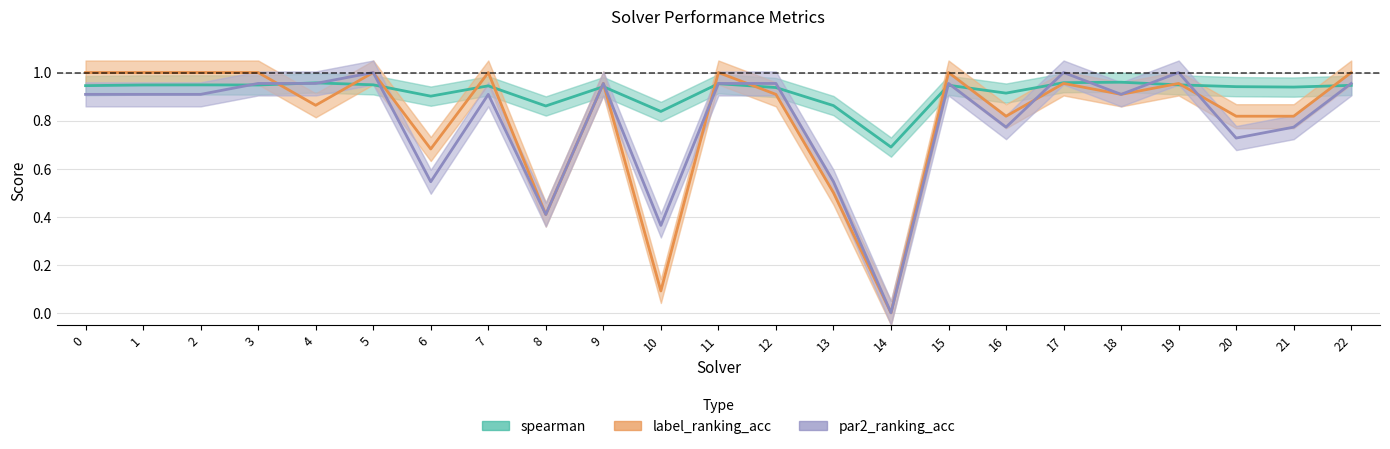

Is the value of label_ranking_acc at 17 greater than the value of par2_ranking_acc at 10?

Yes